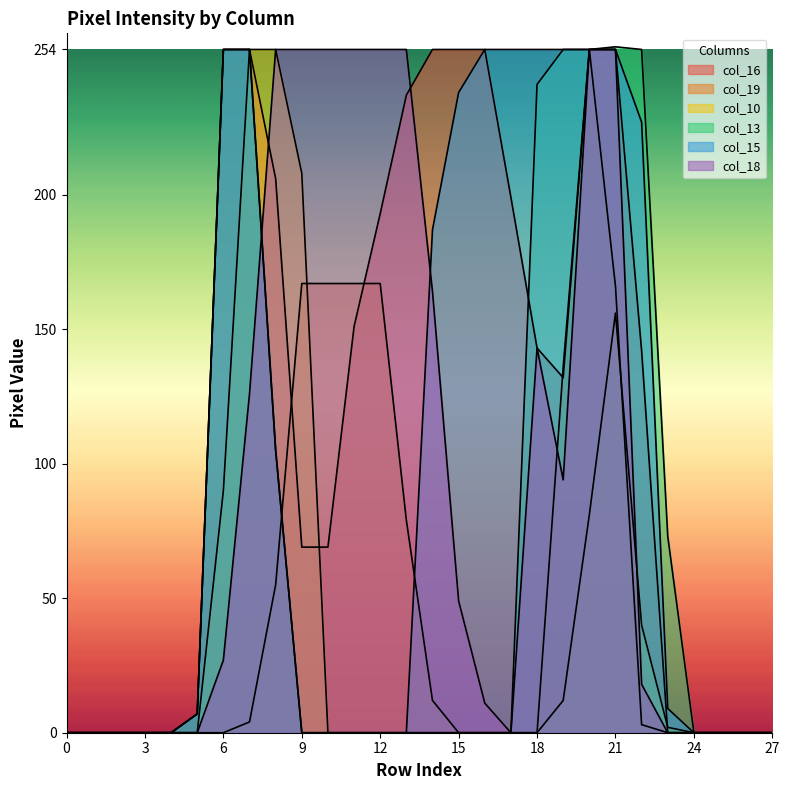

True or false: col_10 has more than 0 points higher than both neighbors.

True